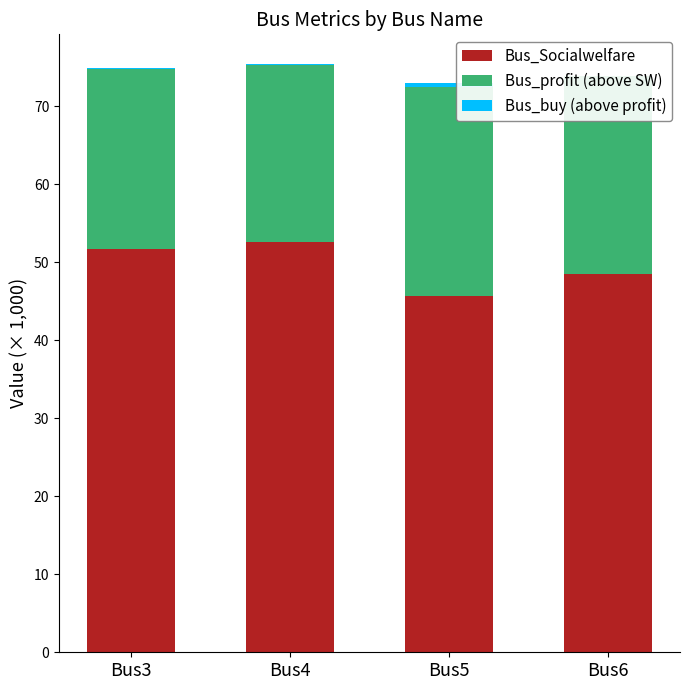

What are all the series names shown in the legend?

Bus_Socialwelfare, Bus_profit (above SW), Bus_buy (above profit)